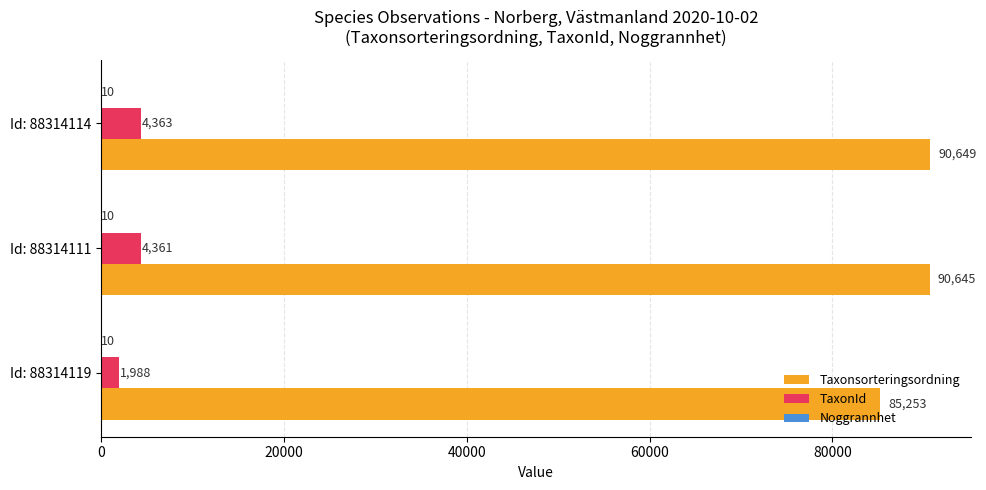

Which series changed the most between Id: 88314111 and Id: 88314114?

Taxonsorteringsordning